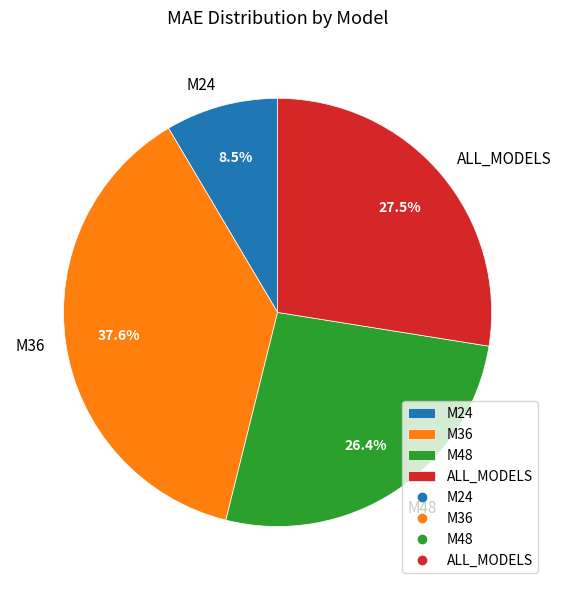

Do M36 and ALL_MODELS together represent more than half of the pie?

Yes